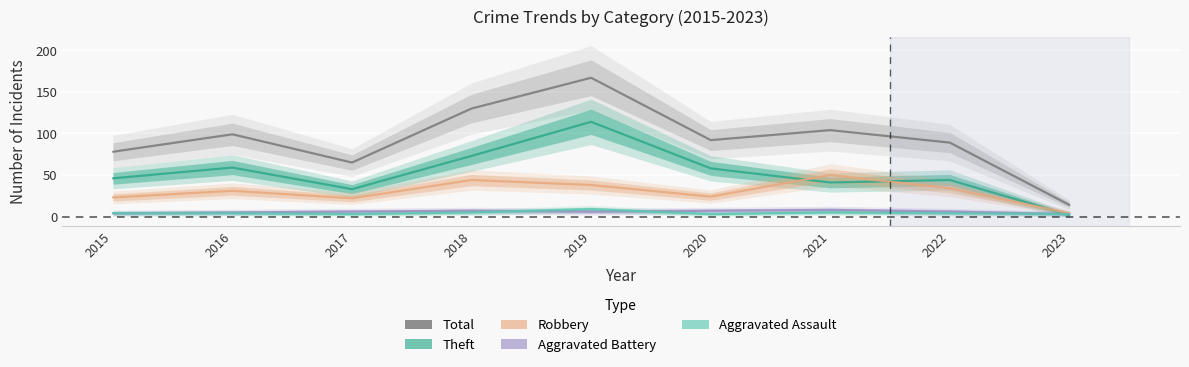

Reading left to right, transcribe all the data shown in this chart.

Aggravated Assault: 4	4	3	5	9	3	5	4	3
Aggravated Battery: 4	5	6	7	6	7	8	6	3
Robbery: 23	31	22	44	38	24	50	34	4
Theft: 46	59	33	73	114	58	41	44	2
Total: 78	99	65	130	167	92	104	89	14